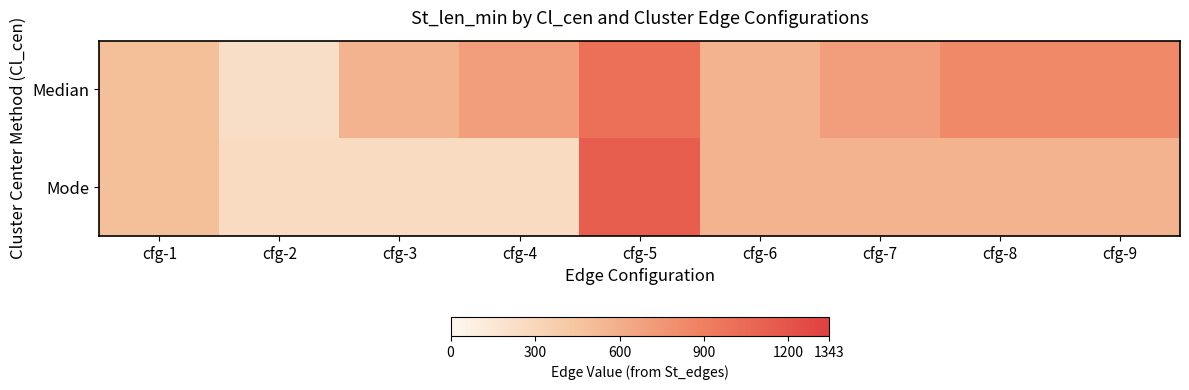

How many data points does each series have?

9